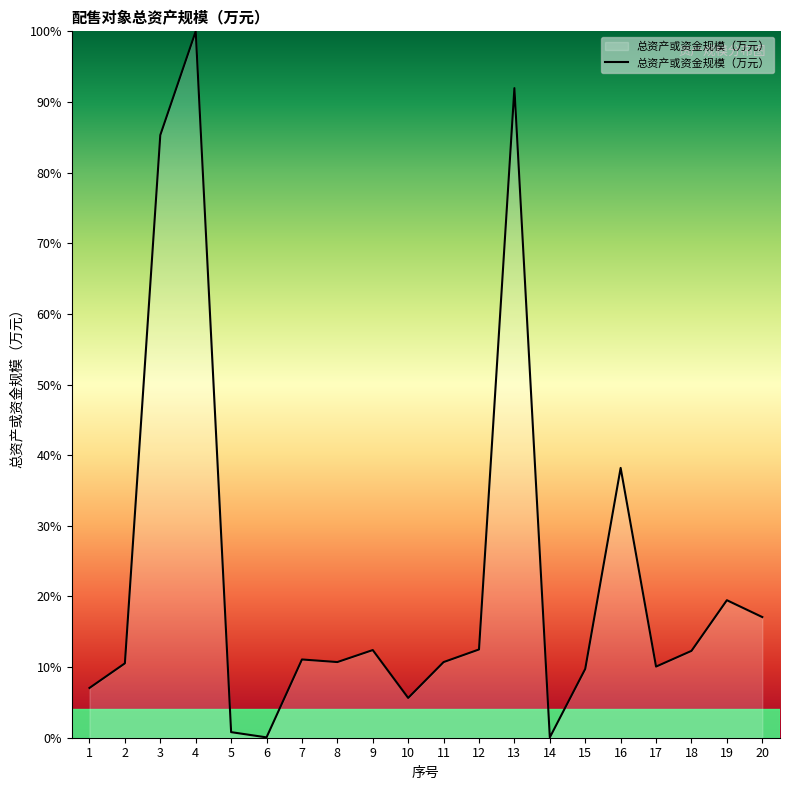

Which label corresponds to the largest value in the chart?

4